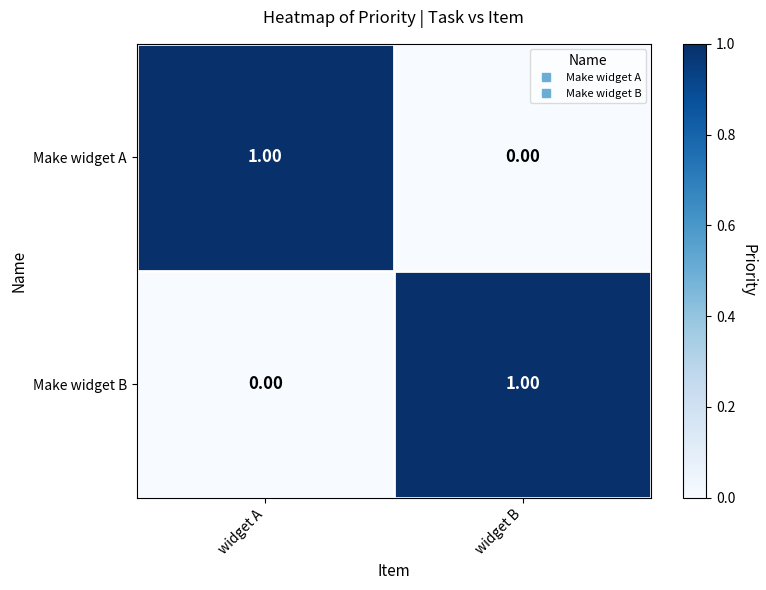

Rank the series at widget B from highest to lowest value.

Make widget B, Make widget A